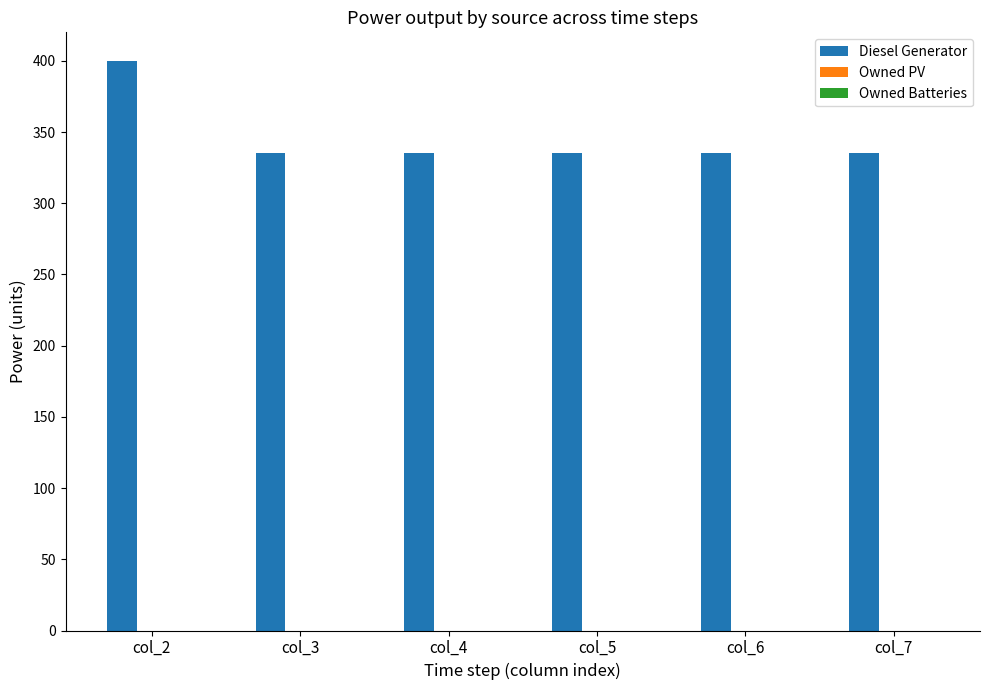

Which label corresponds to the largest value in the chart?

col_2